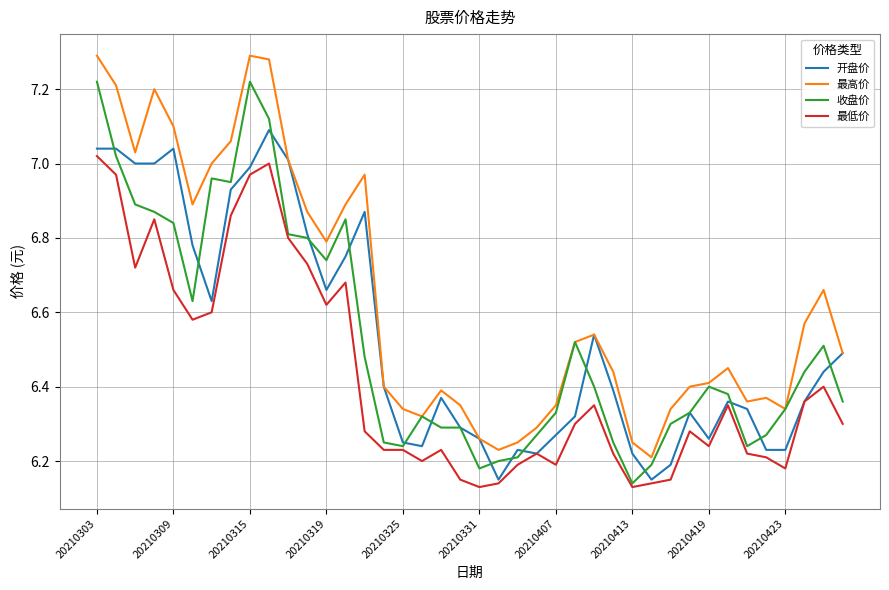

Which series has the largest total across all categories?

最高价